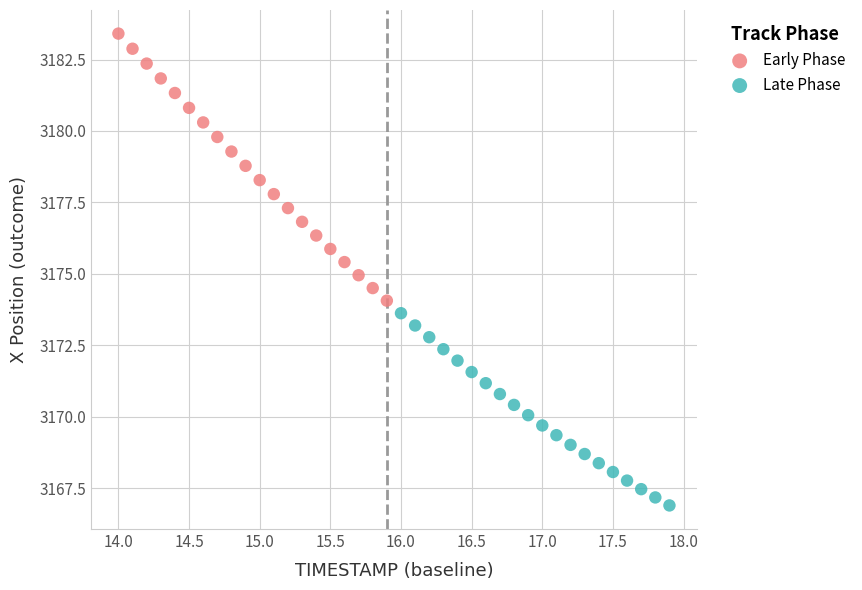

Which series reaches the maximum Y coordinate?

Early Phase